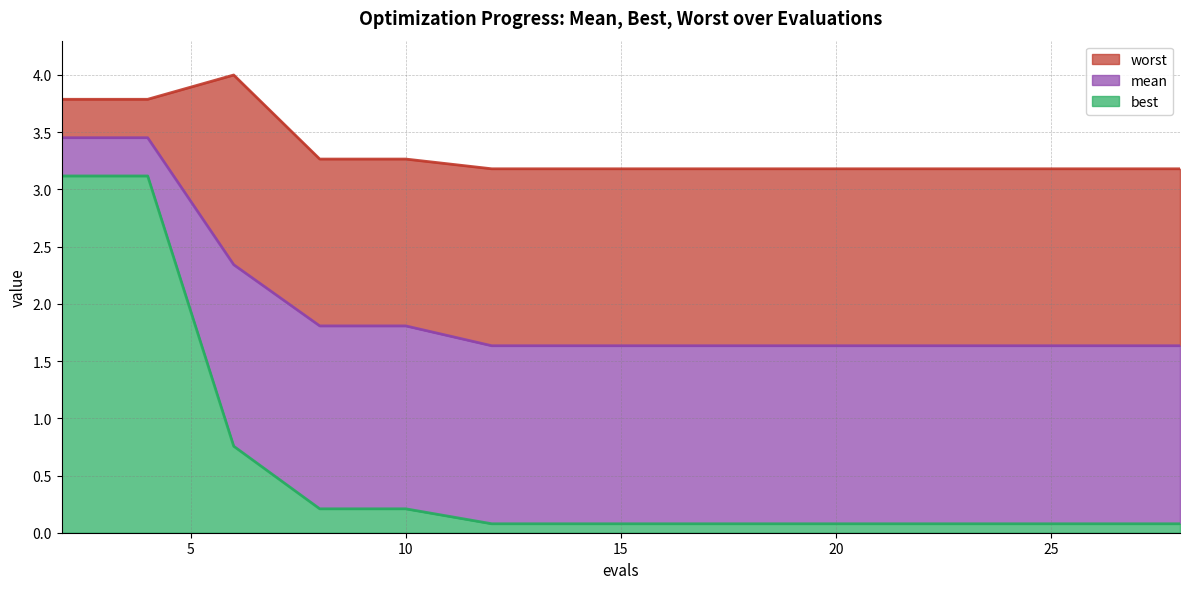

True or false: best has more than 2 interior local peaks.

False